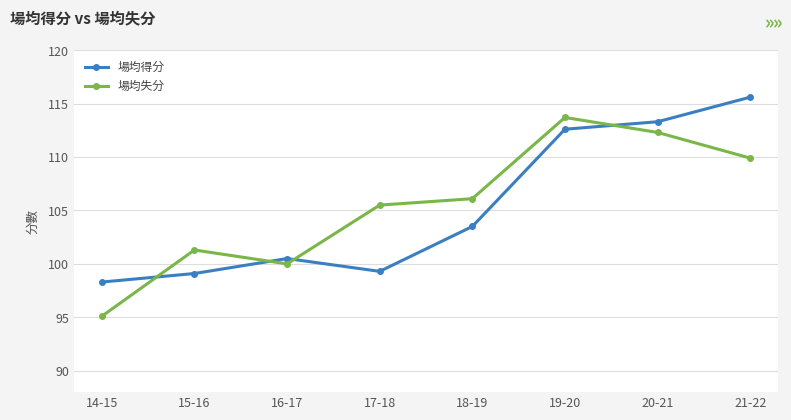

Read the 場均得分 value at 14-15.

98.3